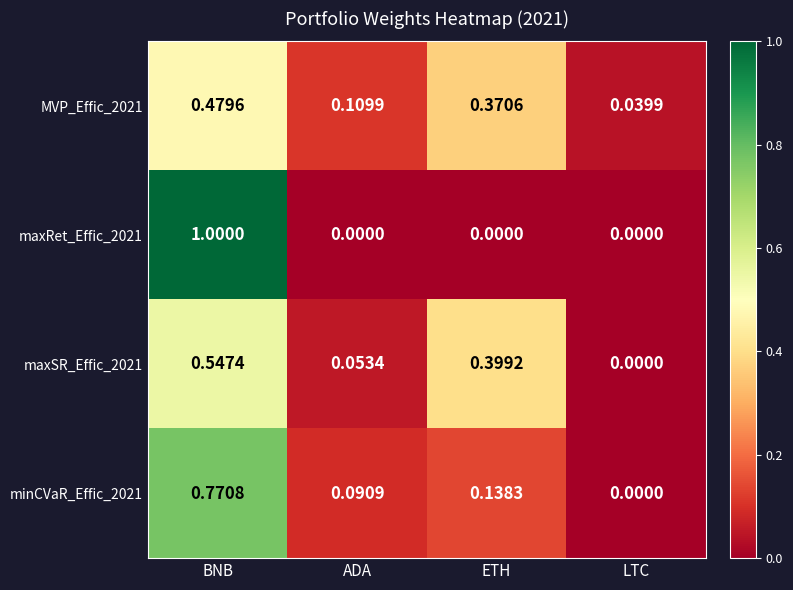

Which category has the lowest value in the maxSR_Effic_2021 series?

LTC